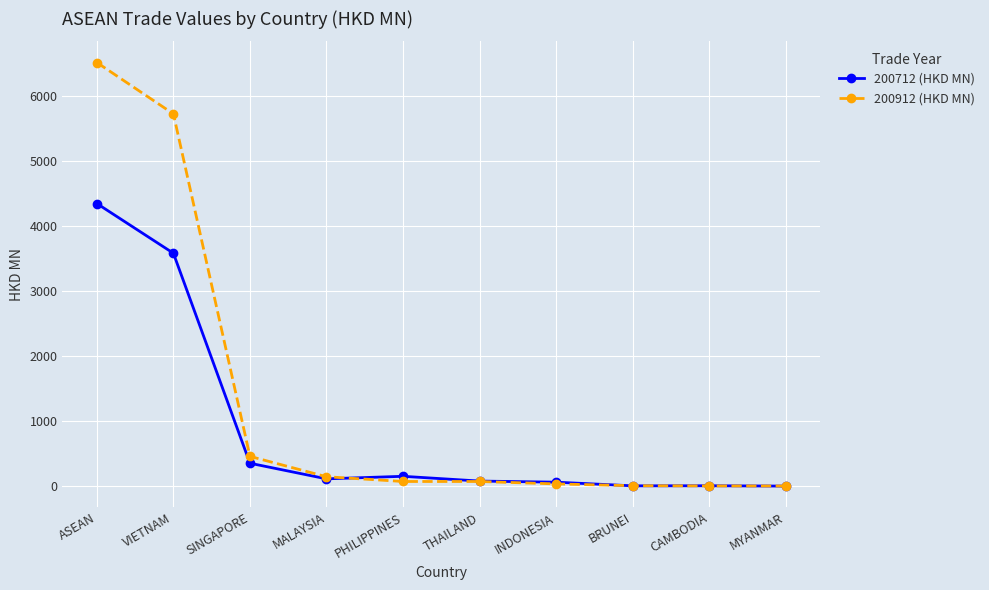

What is the highest value of the 200912 (HKD MN) series?

6516.1